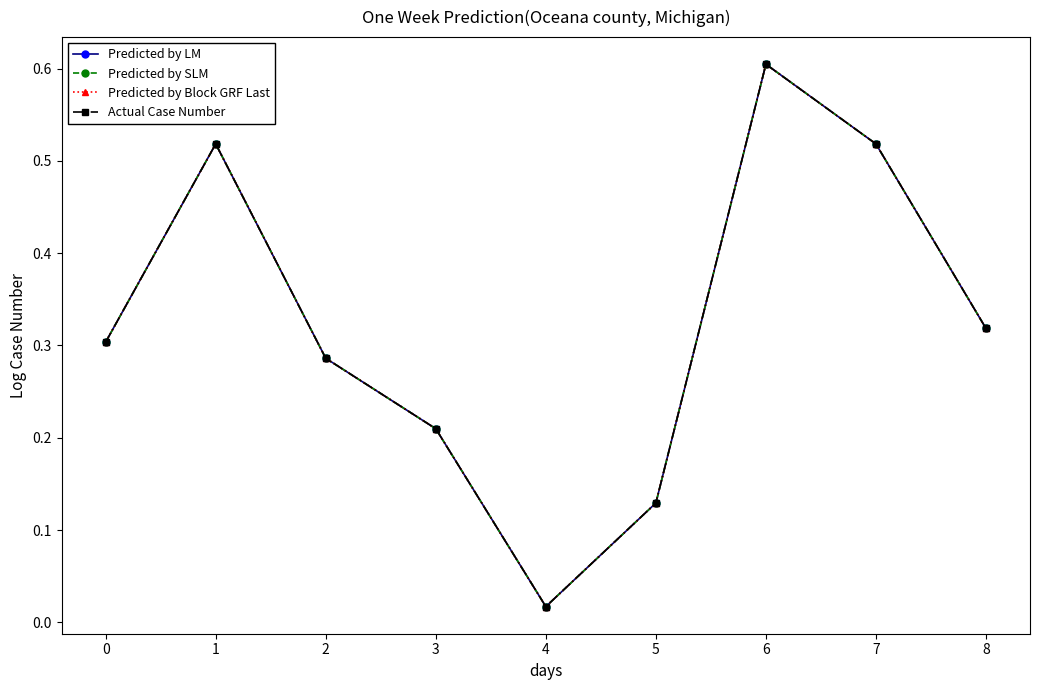

Is this an area chart (filled region under the line)?

No